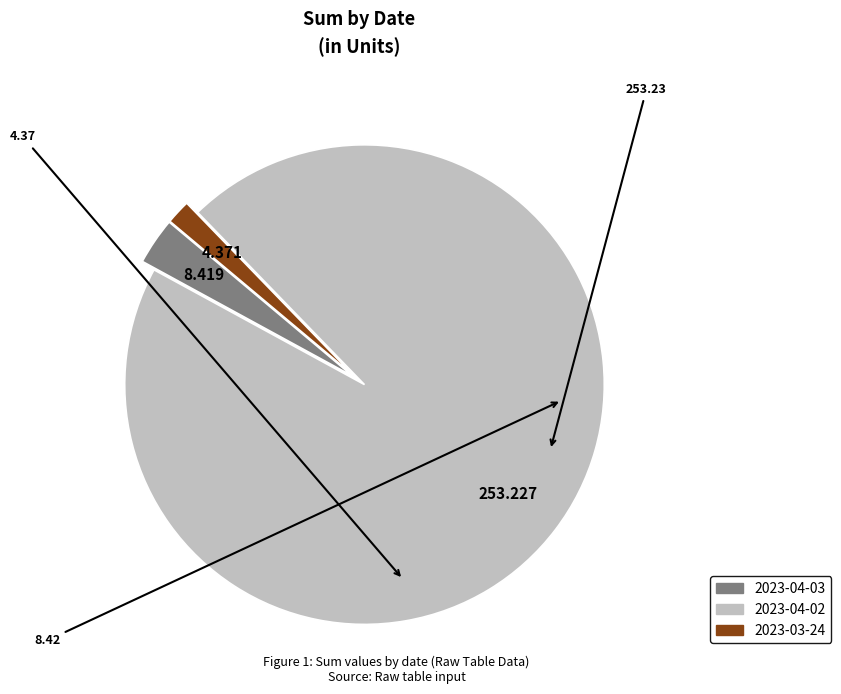

Which slice is the largest?

2023-04-02